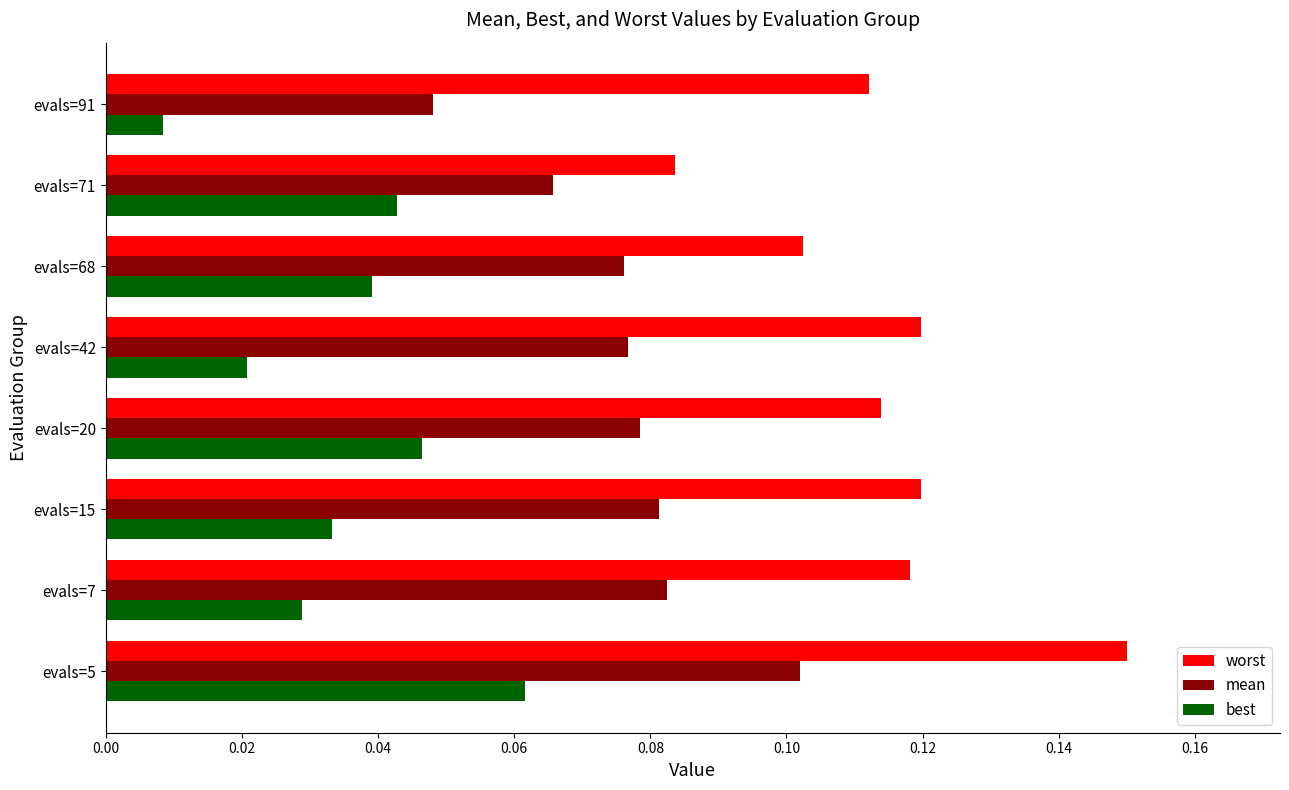

At which category does the chart reach its minimum across all series?

evals=91